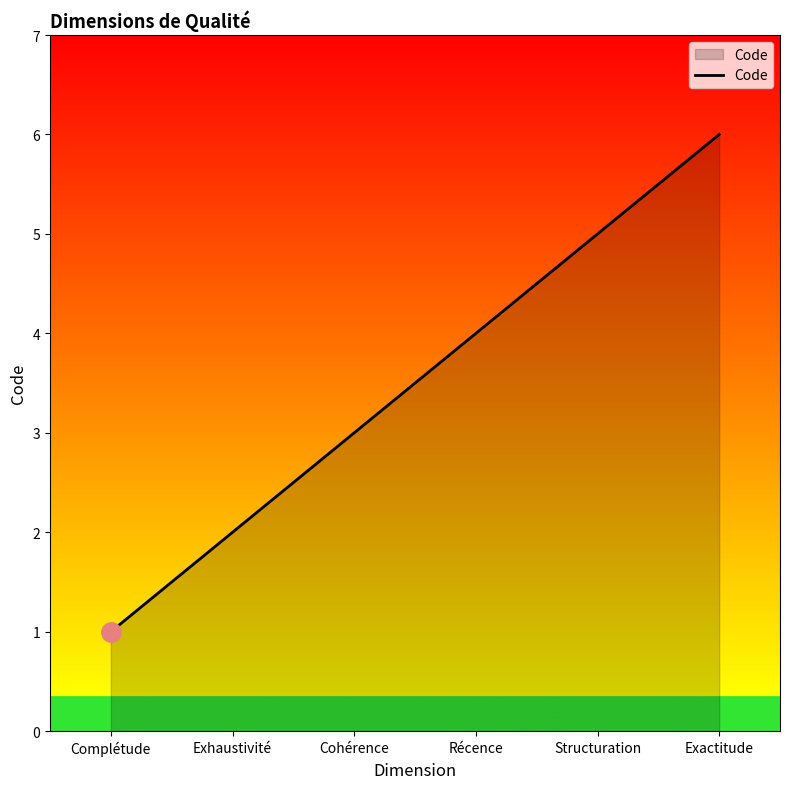

List the labels in order of value, smallest first.

Complétude, Exhaustivité, Cohérence, Récence, Structuration, Exactitude